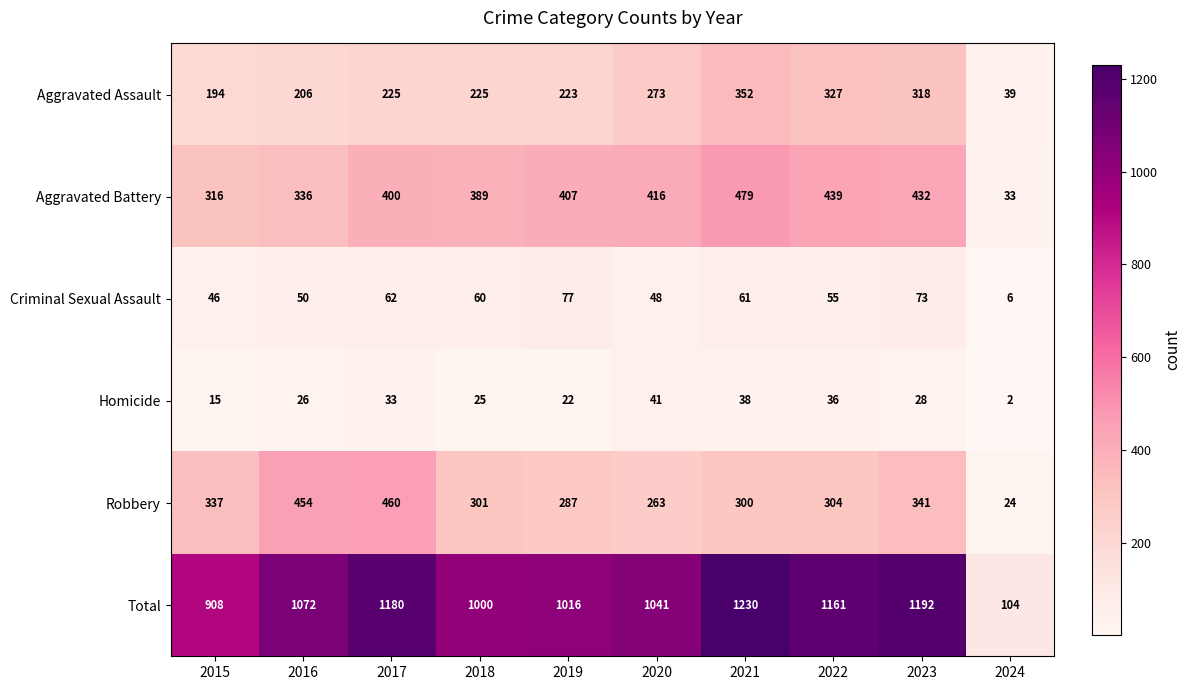

Between 2021 and 2022, which series saw the biggest shift?

Total